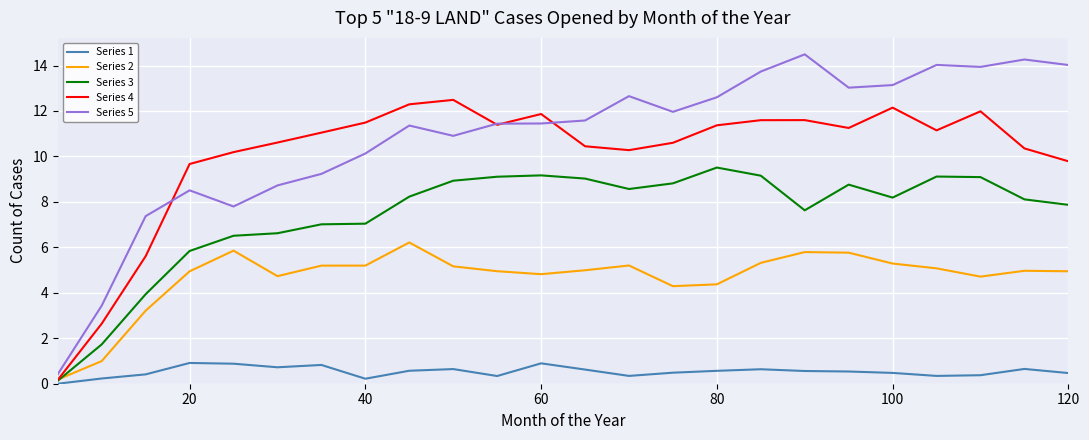

Is this an area chart (filled region under the line)?

No